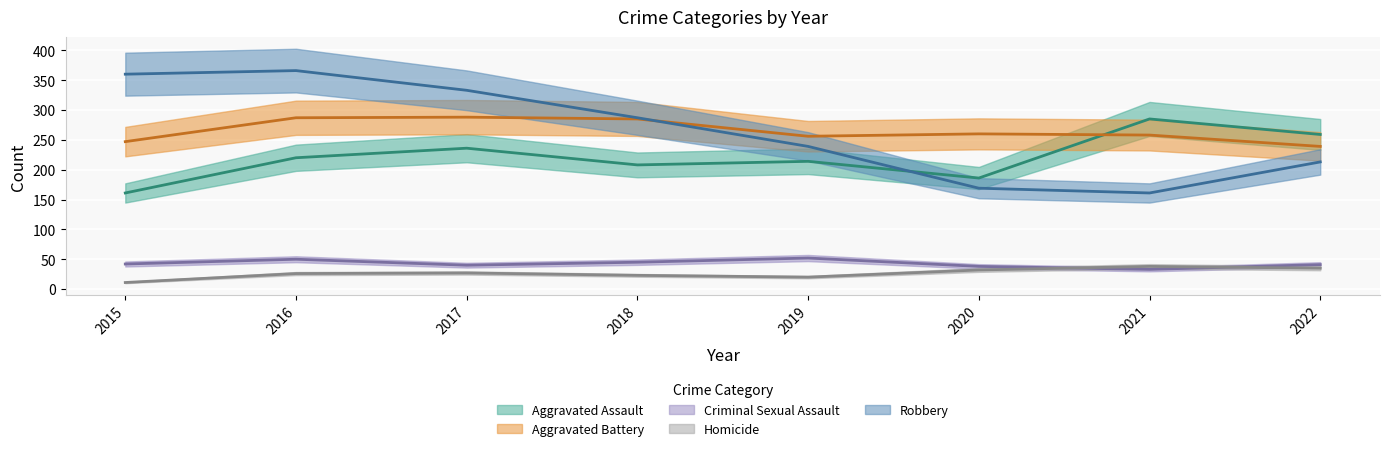

How many lines are shown in the chart?

5